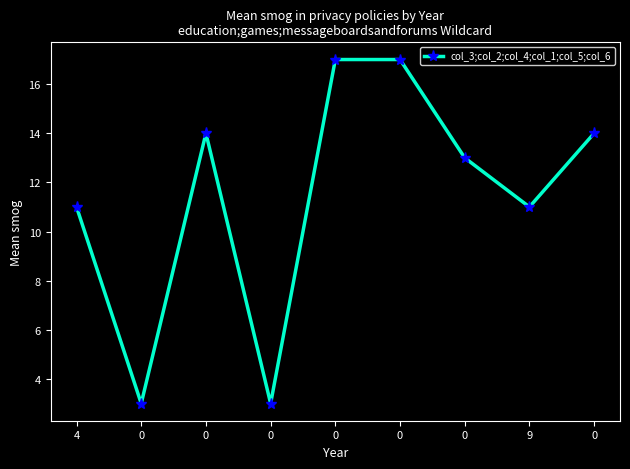

What is the difference between the values at 0 and 9?

6